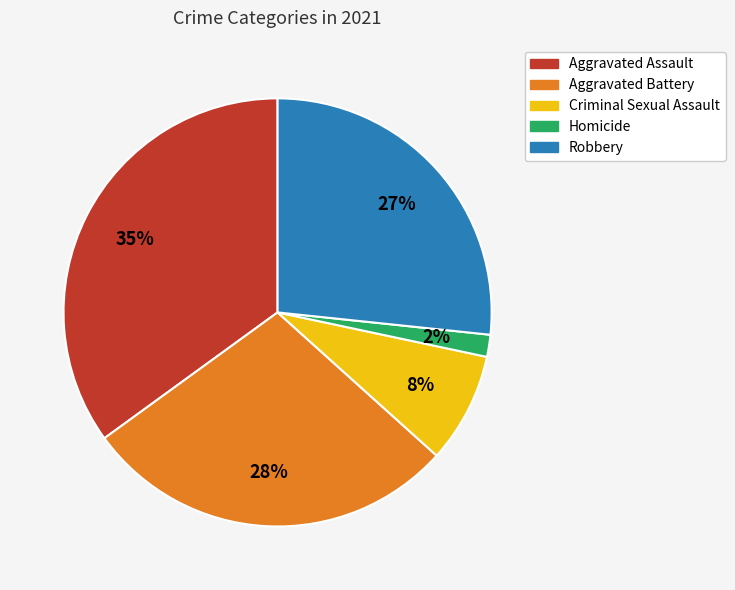

How many segments does this pie chart have?

5